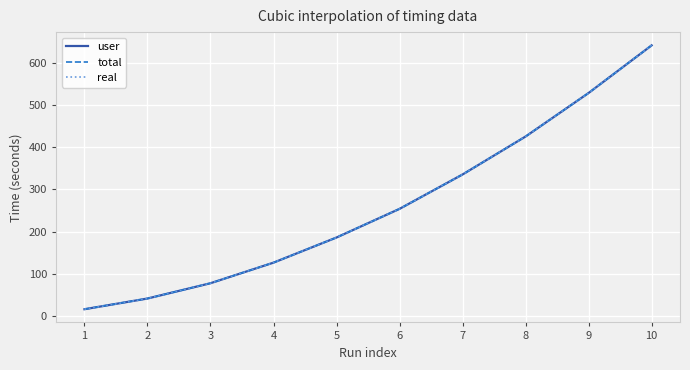

Between 1 and 9, which series saw the biggest shift?

real